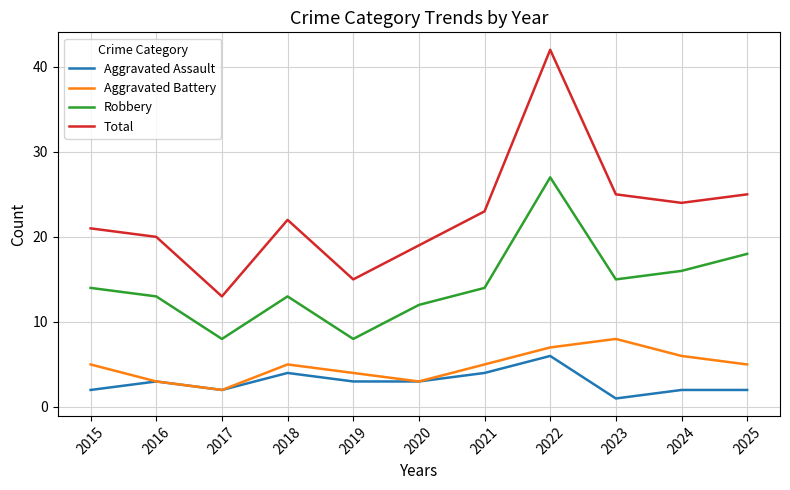

Count the number of categories in the chart.

11